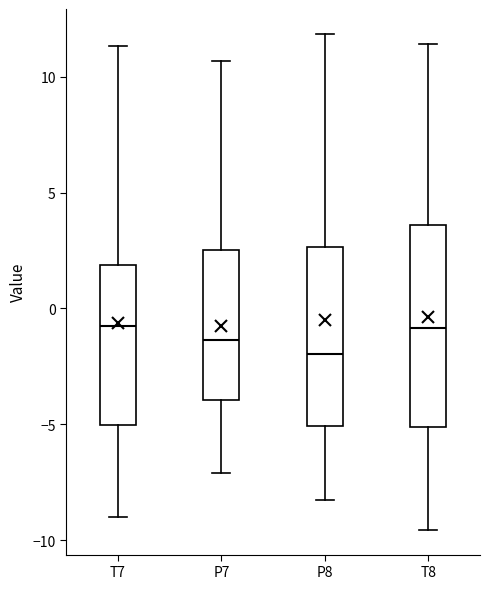

Reading left to right, read every box against the y-axis: the position of its median line, the range the box covers, and the ends of its whiskers. The values are not printed on the chart, so give them approximately, as read against the axis.

T7: median -0.5, box -5.0 to 2.0, whiskers -9.0 to 11.5
P7: median -1.5, box -4.0 to 2.5, whiskers -7.0 to 10.5
P8: median -2.0, box -5.0 to 2.5, whiskers -8.5 to 12.0
T8: median -1.0, box -5.0 to 3.5, whiskers -9.5 to 11.5